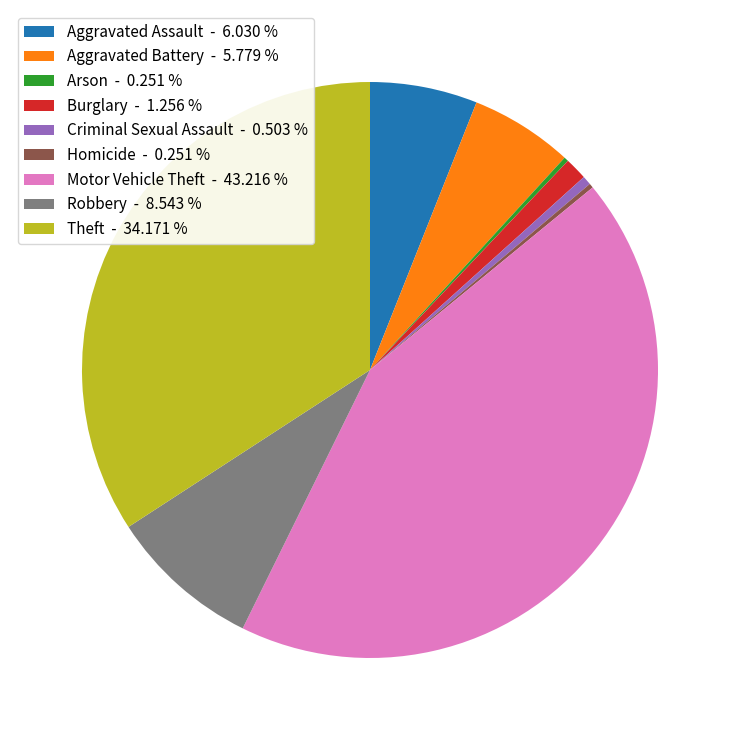

Combined, do Theft - 34.171 % and Motor Vehicle Theft - 43.216 % account for over 50%?

Yes